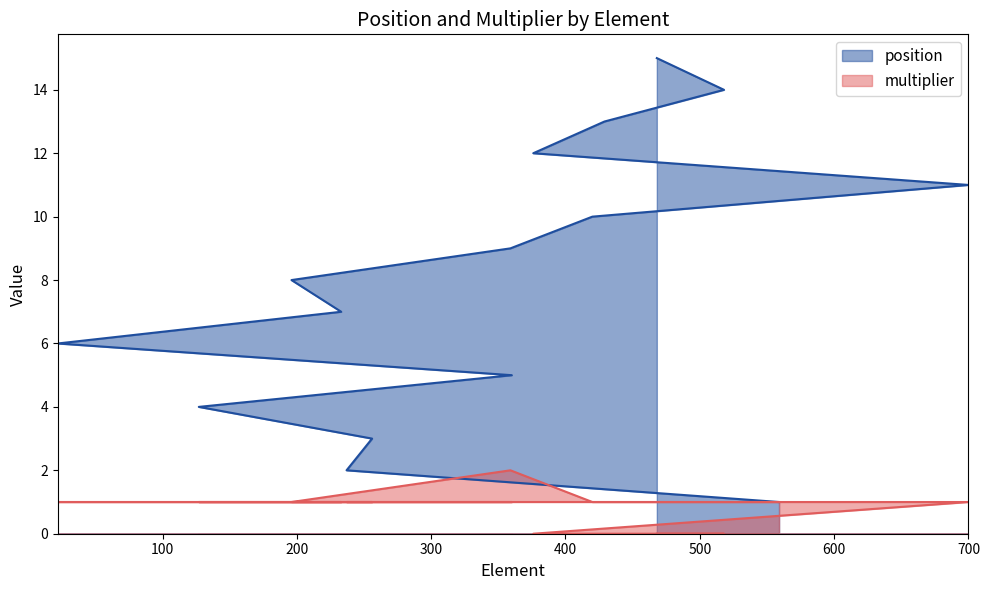

At how many categories does at least one series exceed 12?

3